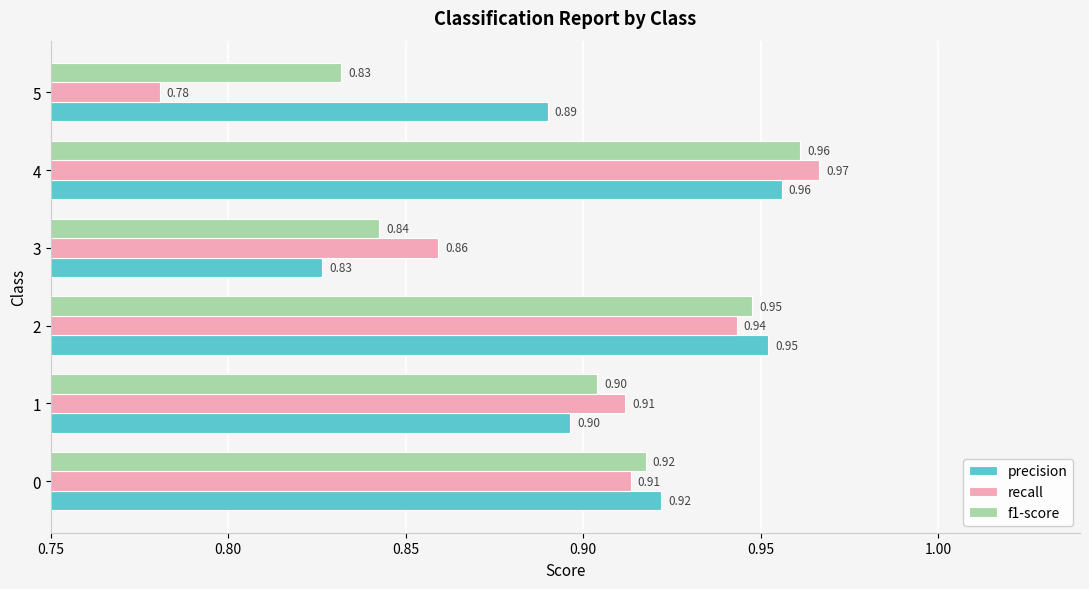

At 5, list the series in order from smallest to largest.

recall, f1-score, precision